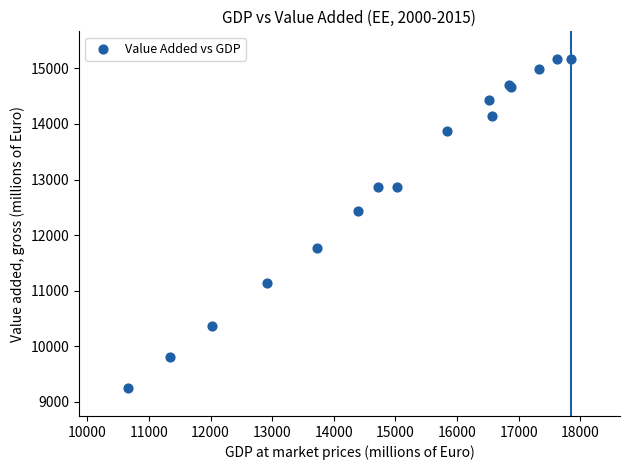

What Y value in the scatter plot is closest to 12206?

12427.4